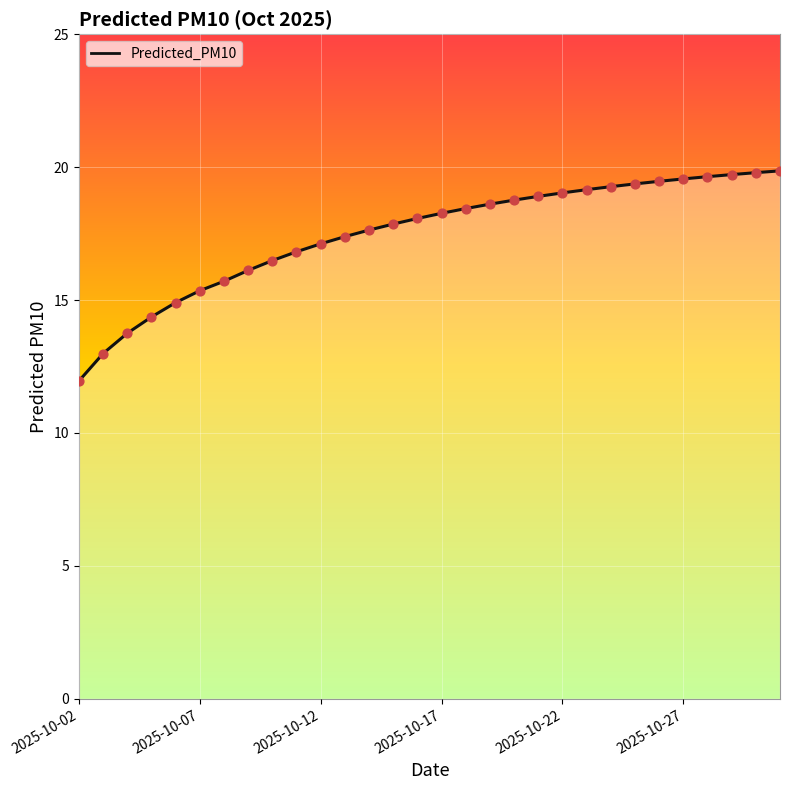

What is the difference between the maximum and minimum values?

7.9